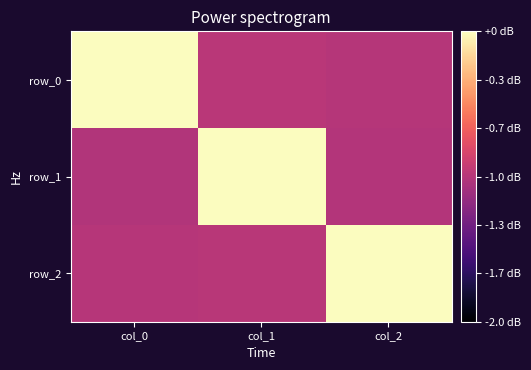

Which series changed the most between col_1 and col_2?

row_1